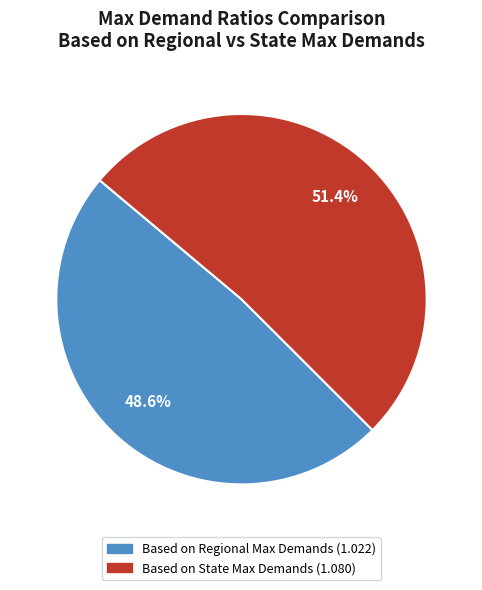

How many slices are in this pie chart?

2